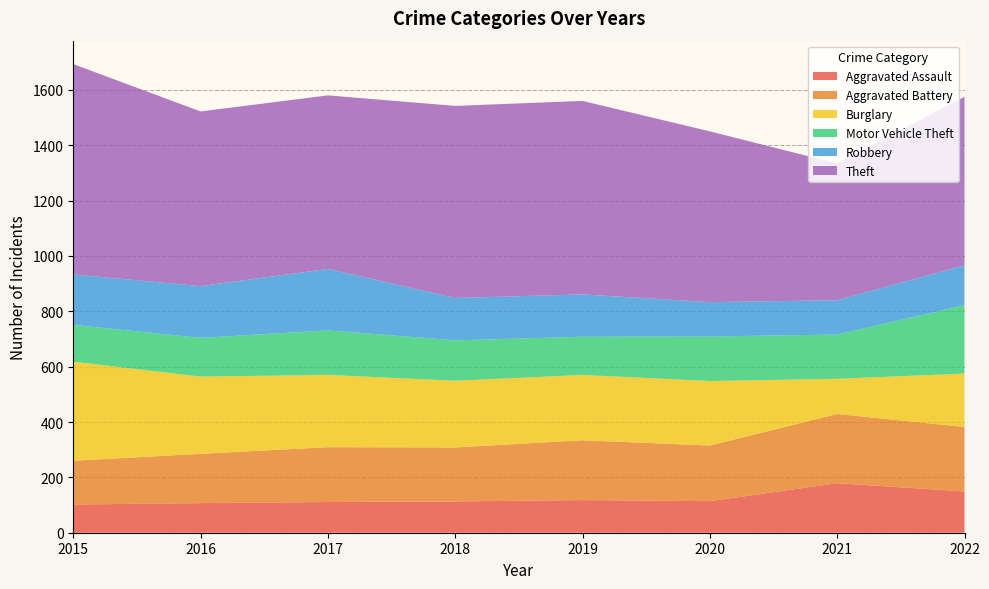

Reading left to right, extract all data points from this chart.

Aggravated Assault: 2015=102	2016=107	2017=111	2018=113	2019=118	2020=114	2021=179	2022=149
Aggravated Battery: 2015=158	2016=178	2017=198	2018=195	2019=216	2020=201	2021=250	2022=233
Burglary: 2015=358	2016=279	2017=261	2018=241	2019=236	2020=233	2021=127	2022=193
Motor Vehicle Theft: 2015=133	2016=140	2017=161	2018=146	2019=138	2020=161	2021=160	2022=247
Robbery: 2015=182	2016=187	2017=222	2018=153	2019=153	2020=124	2021=124	2022=144
Theft: 2015=760	2016=631	2017=627	2018=694	2019=699	2020=617	2021=494	2022=609